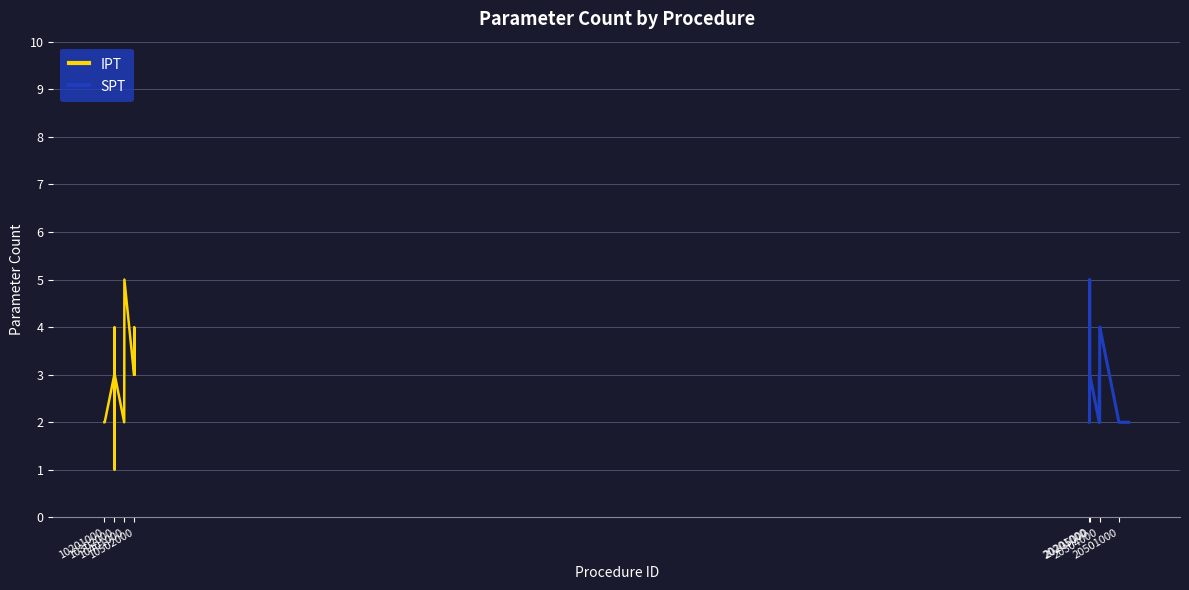

What is the maximum value for IPT?

5